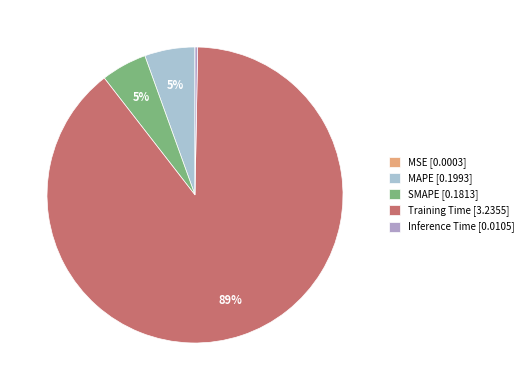

How many segments does this pie chart have?

5